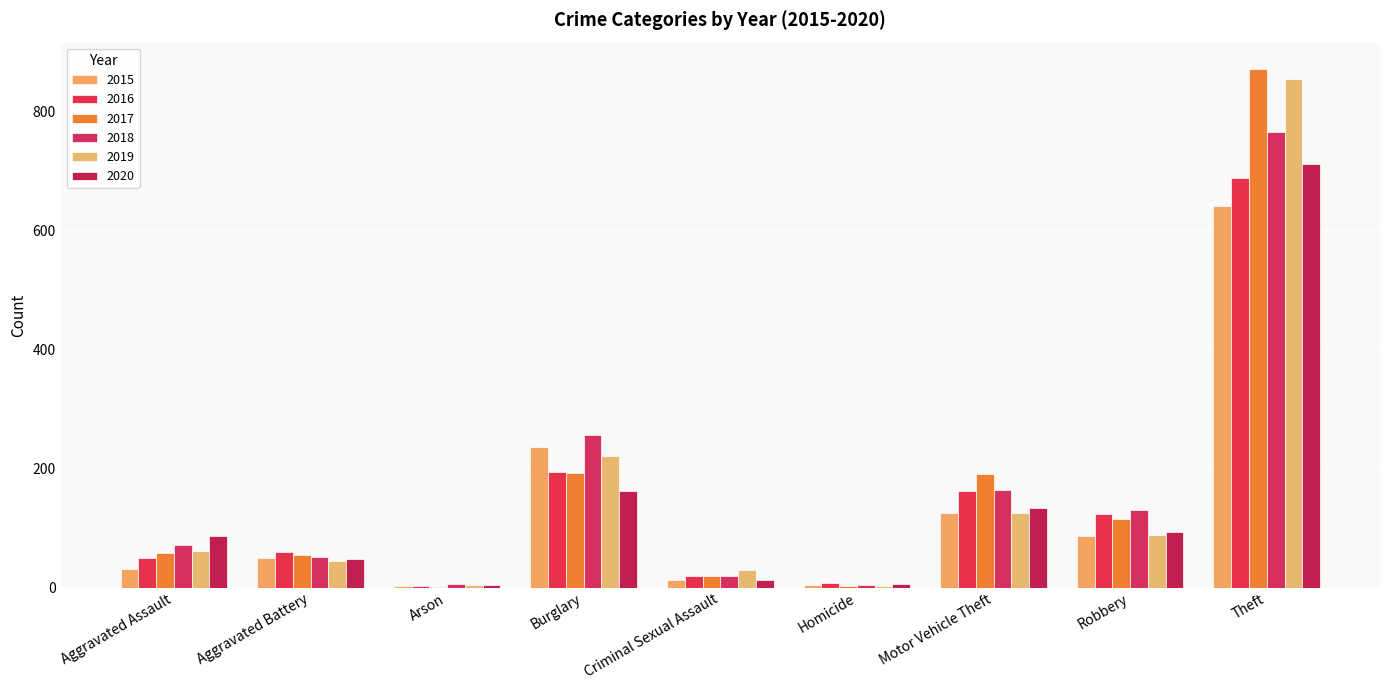

What are all the series names shown in the legend?

2015, 2016, 2017, 2018, 2019, 2020